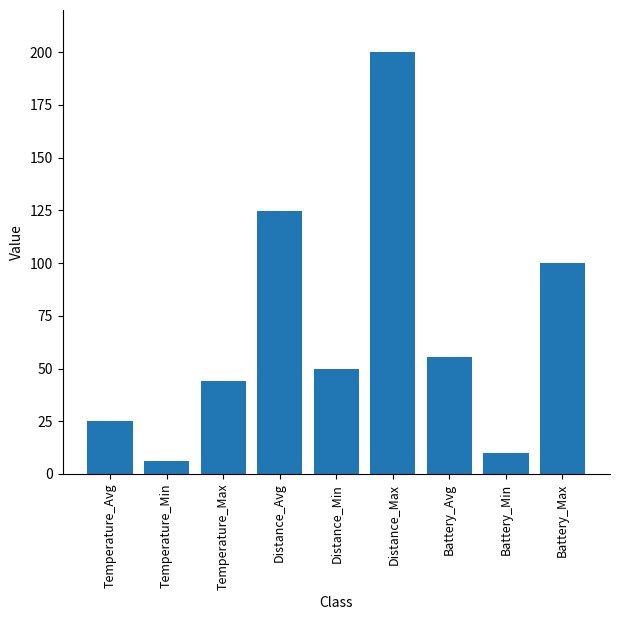

Is it true that the value at Distance_Avg is 173.1?

False